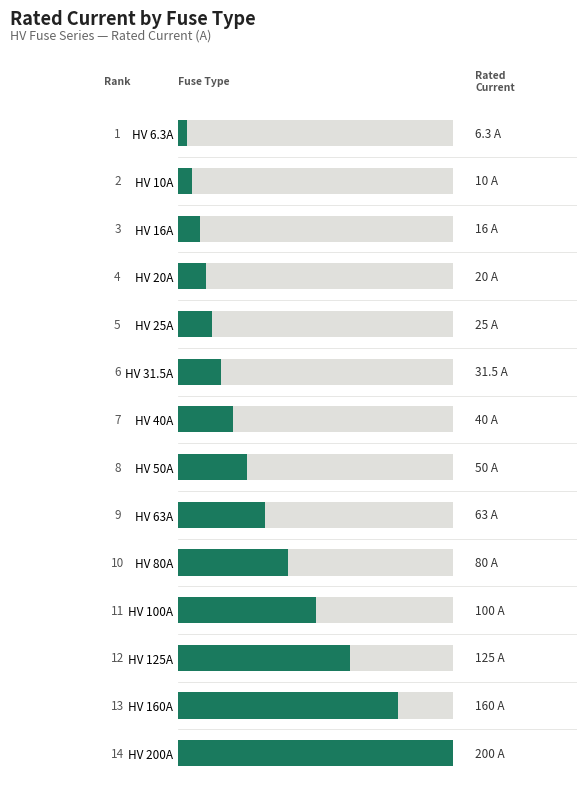

What is the value of the 13th bar from the left?

160.0